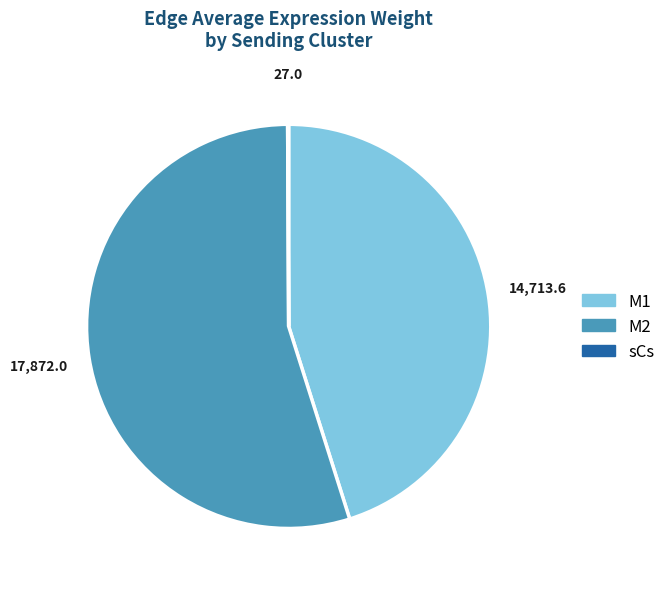

Is the sum of M2 and M1 greater than half?

Yes